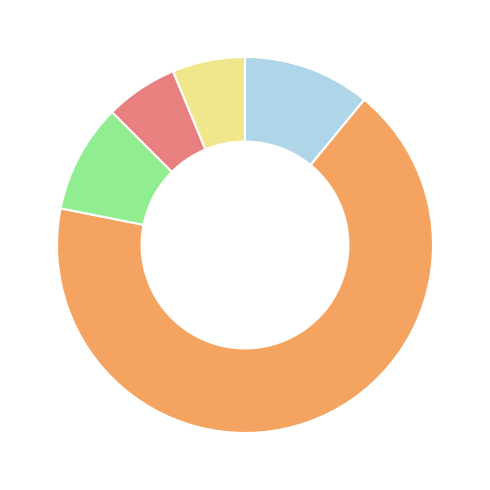

Is there any slice that represents more than half of the pie?

Yes